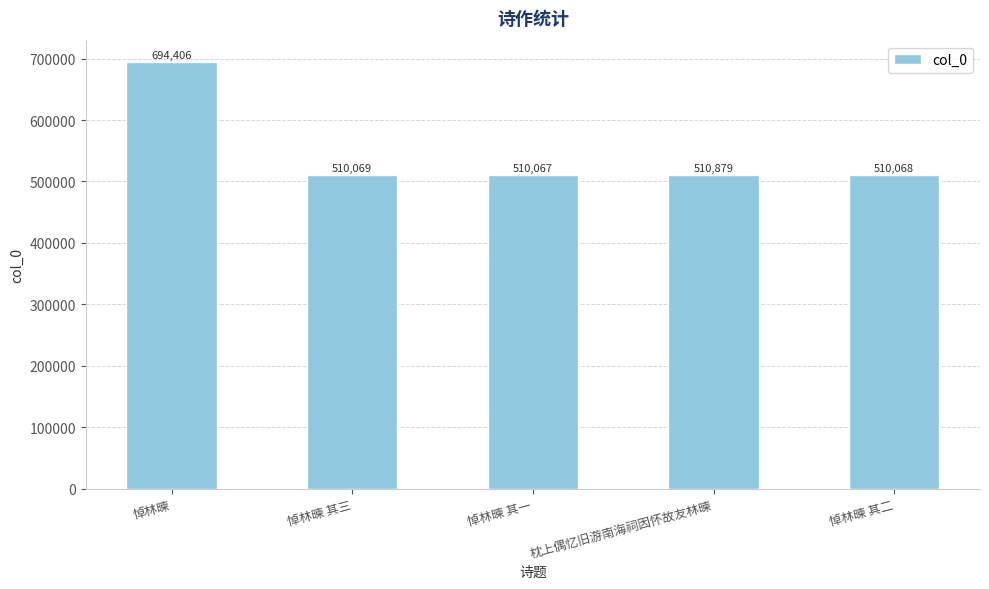

What is the difference between the maximum and minimum values?

184339